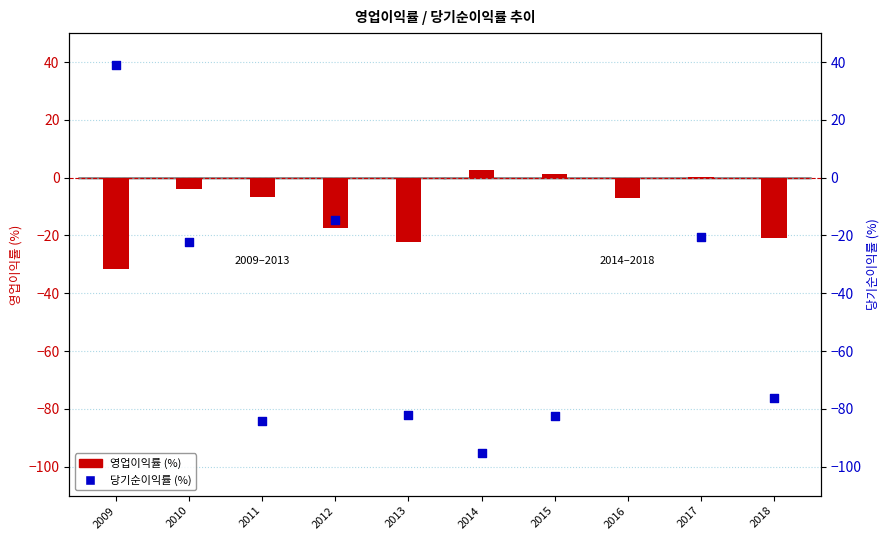

Which series has the largest Y range (max minus min)?

당기순이익률 (%)